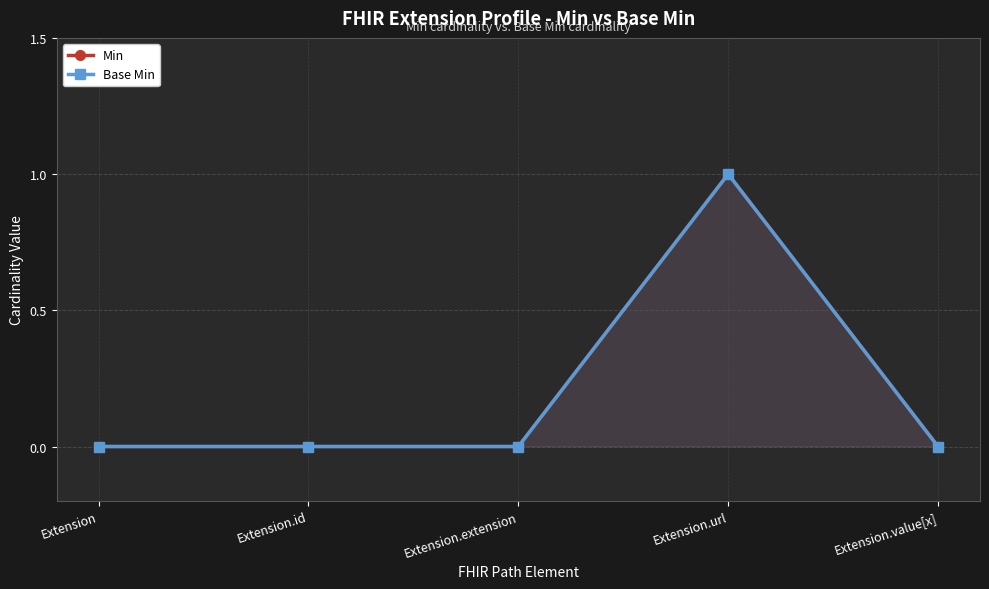

The Base Min series shows 1 at Extension.url. True or false?

False